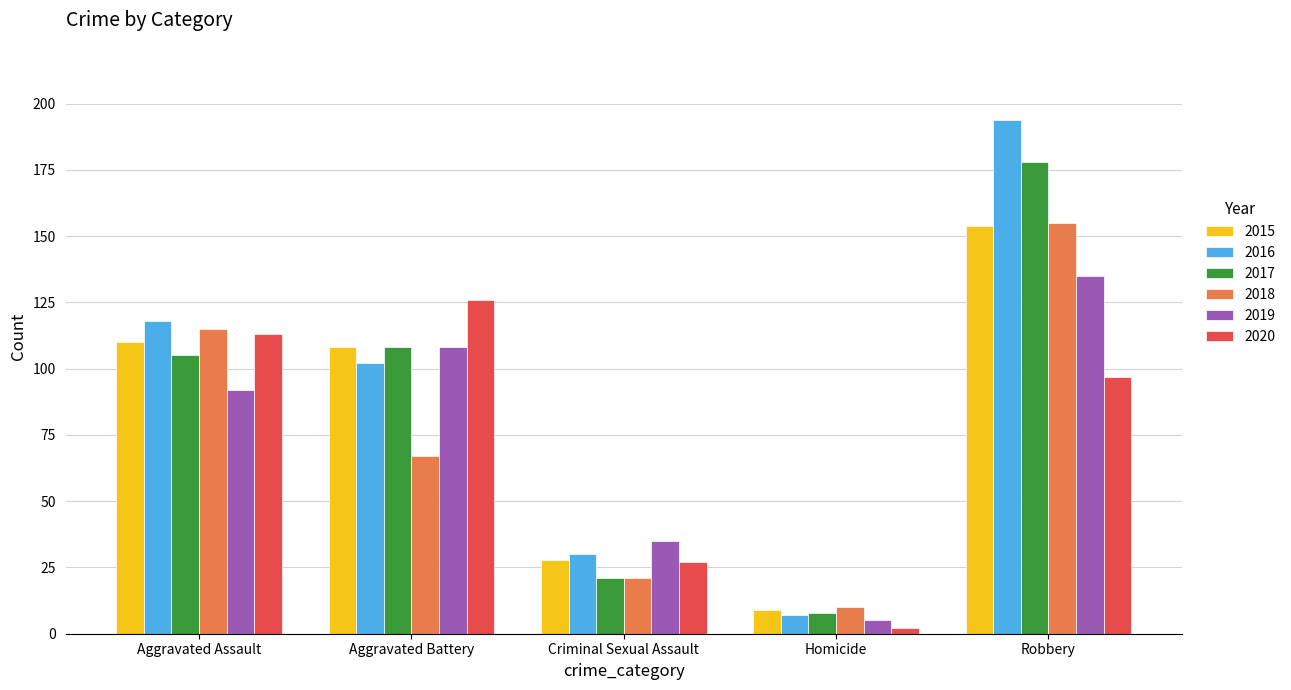

How many values in the 2017 series are below 105?

2